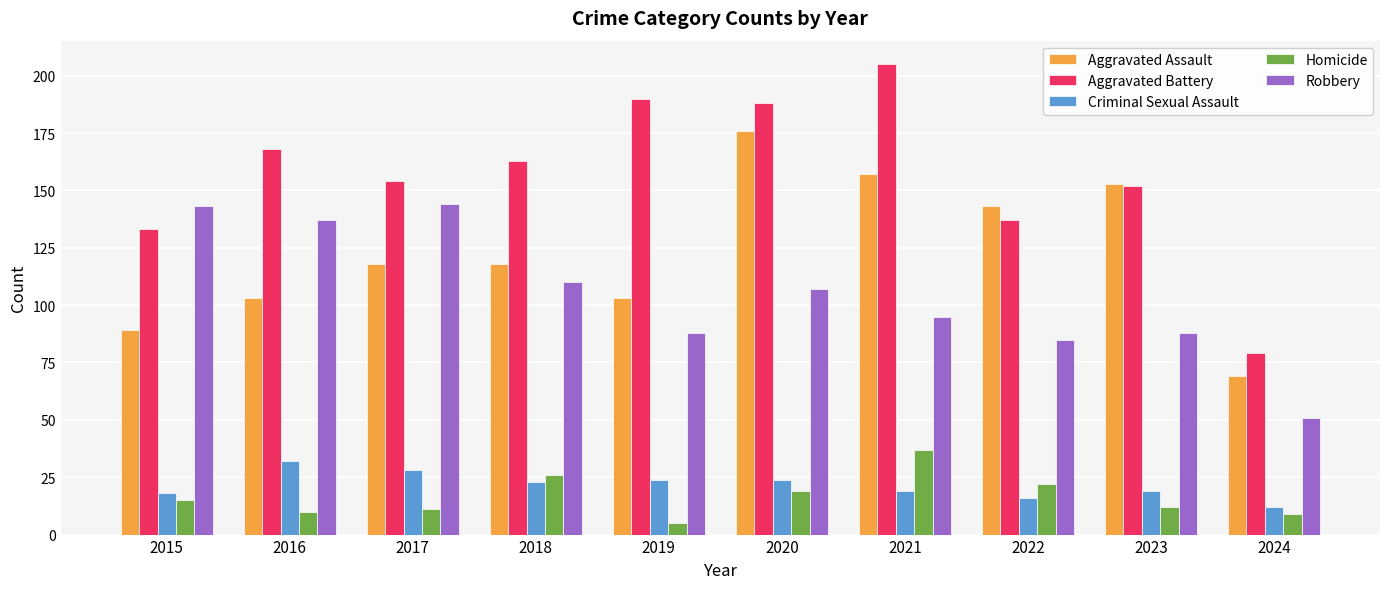

How many groups of bars are there?

10